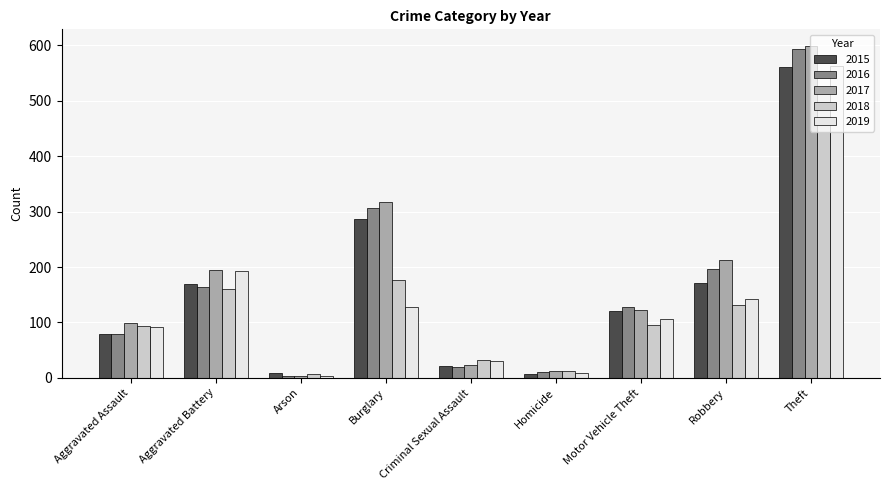

What are all the series names shown in the legend?

2015, 2016, 2017, 2018, 2019